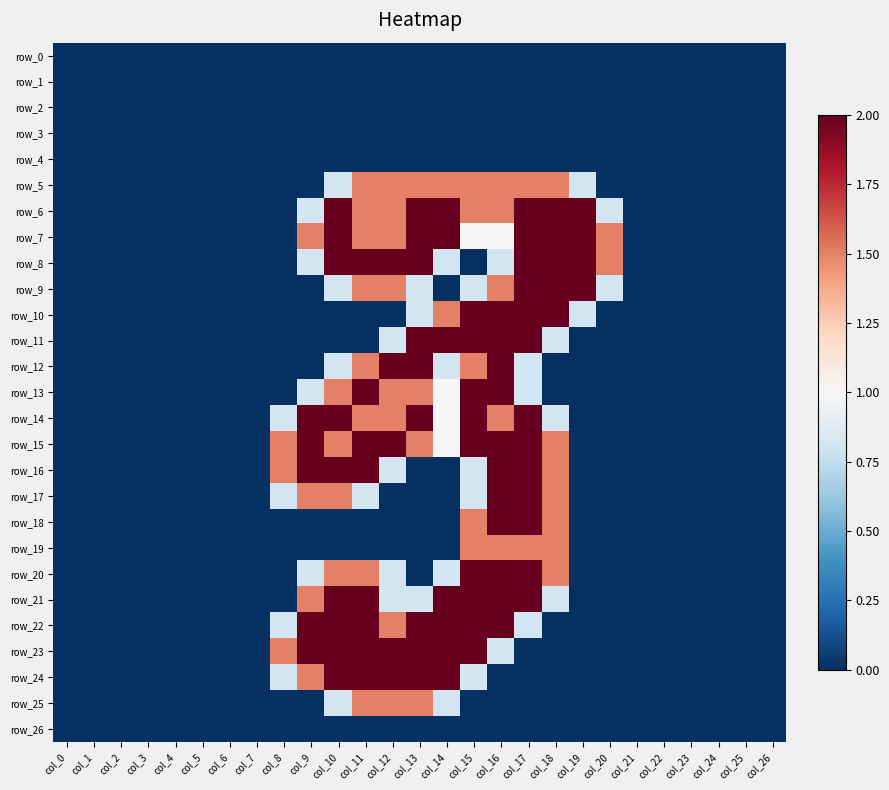

Rank the series at col_3 from lowest to highest value.

row_0, row_1, row_2, row_3, row_4, row_5, row_6, row_7, row_8, row_9, row_10, row_11, row_12, row_13, row_14, row_15, row_16, row_17, row_18, row_19, row_20, row_21, row_22, row_23, row_24, row_25, row_26